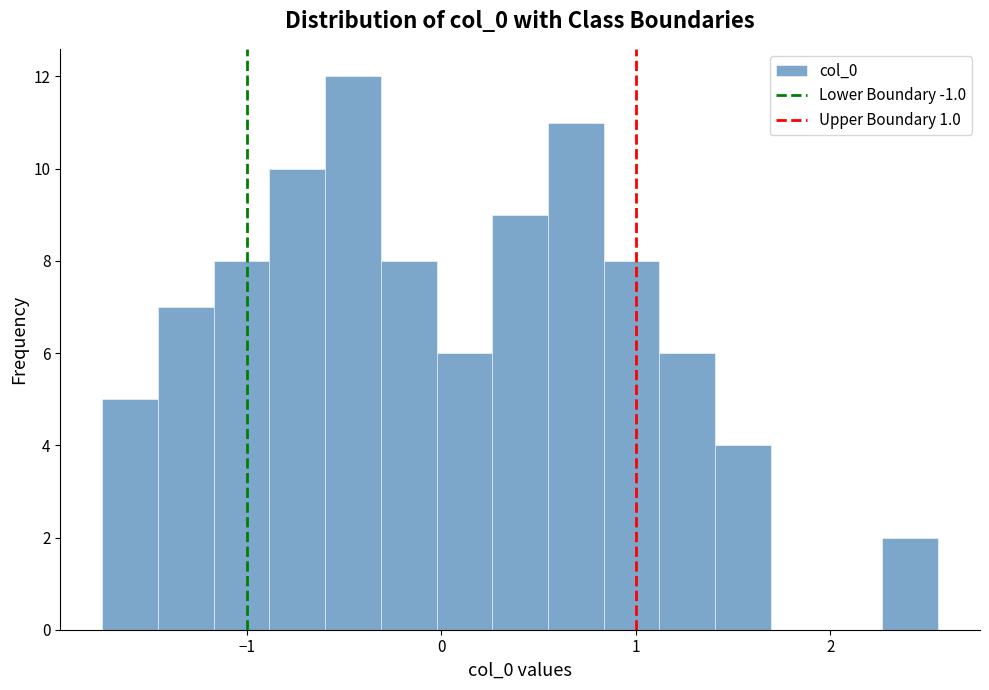

Read against the x-axis, roughly where is the centre of the tallest bar?

-0.5